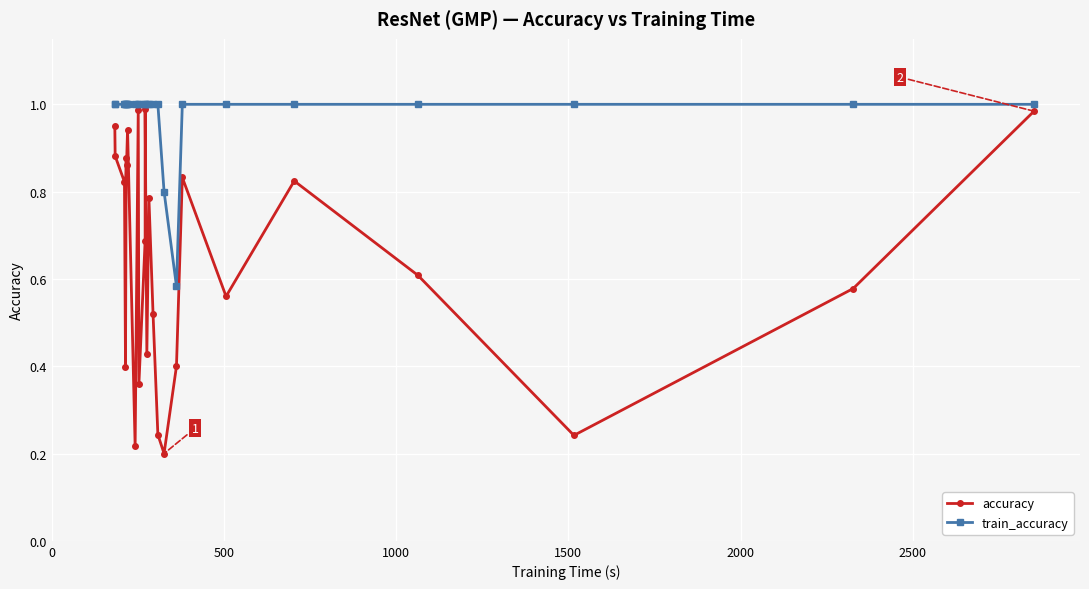

How many distinct data groups are displayed?

2